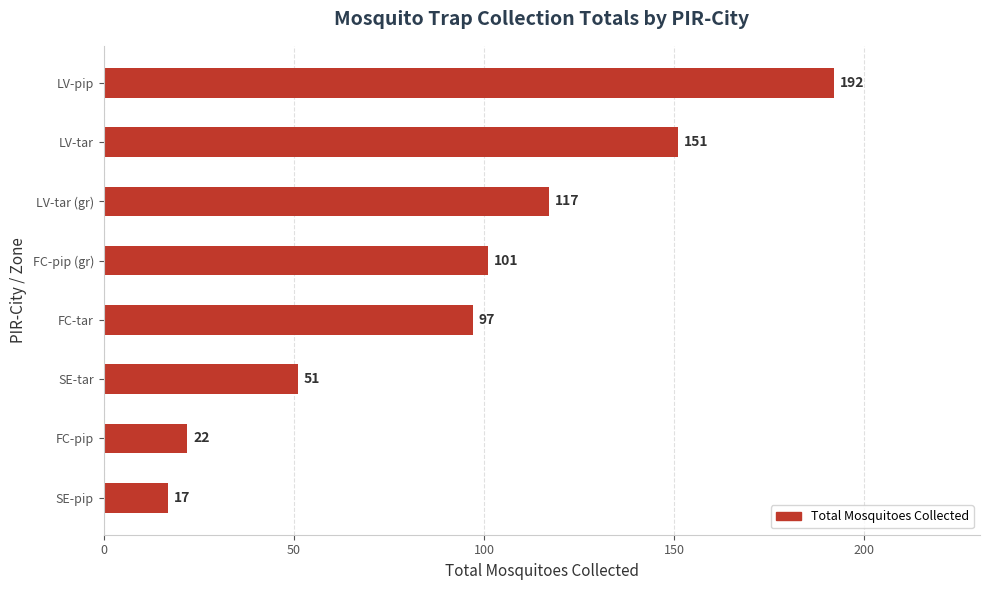

Which category has the highest value across all series?

LV-pip